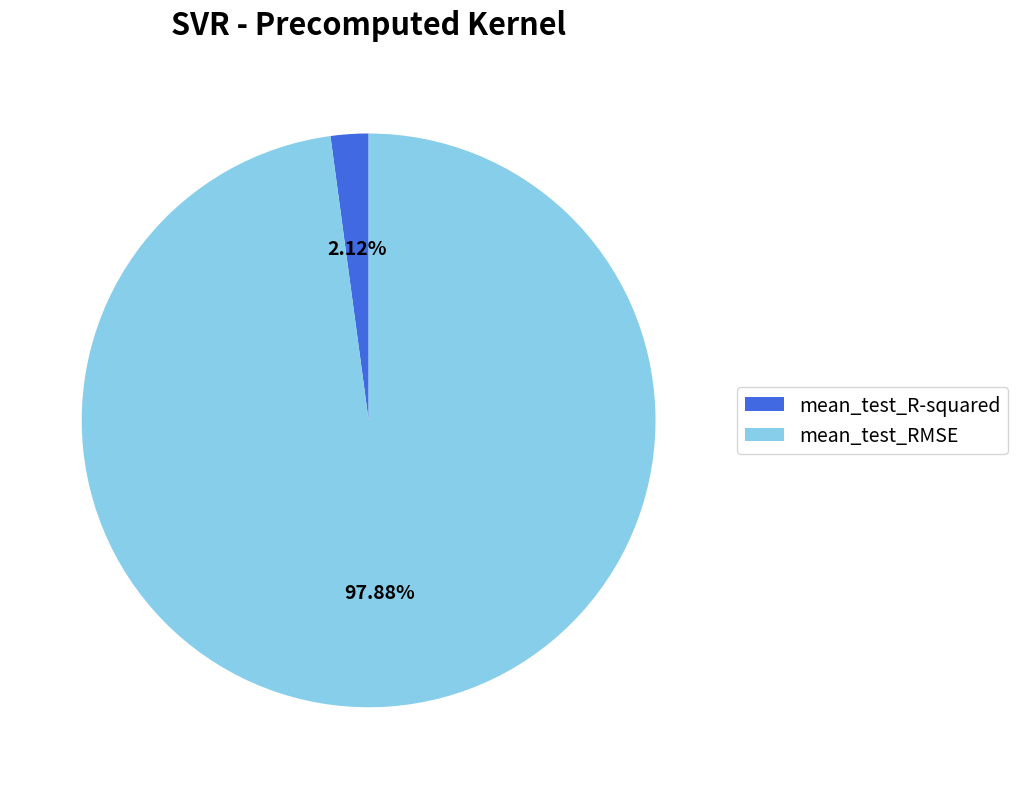

Rank the categories by value from lowest to highest.

mean_test_R-squared, mean_test_RMSE